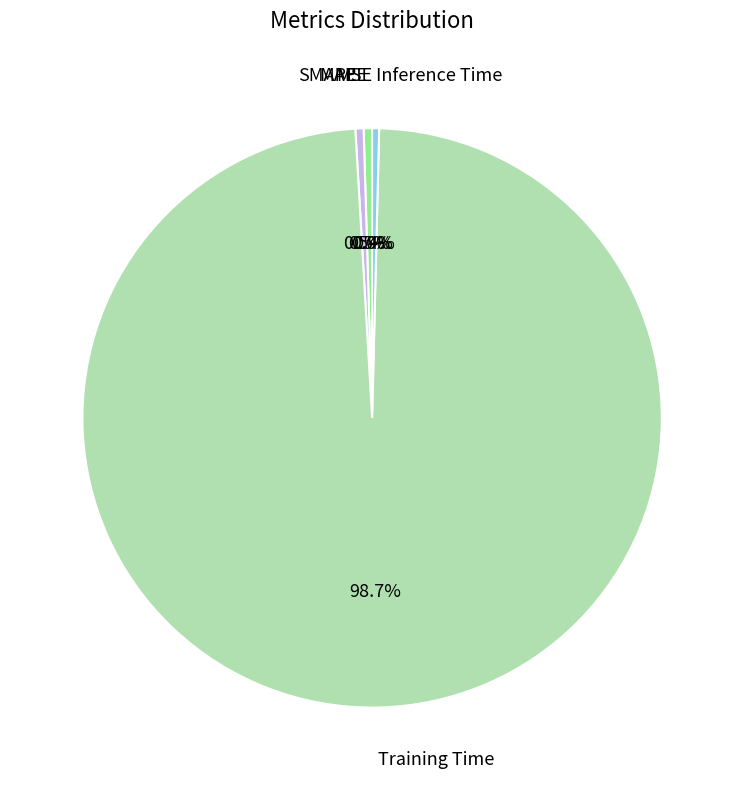

How many segments does this pie chart have?

5